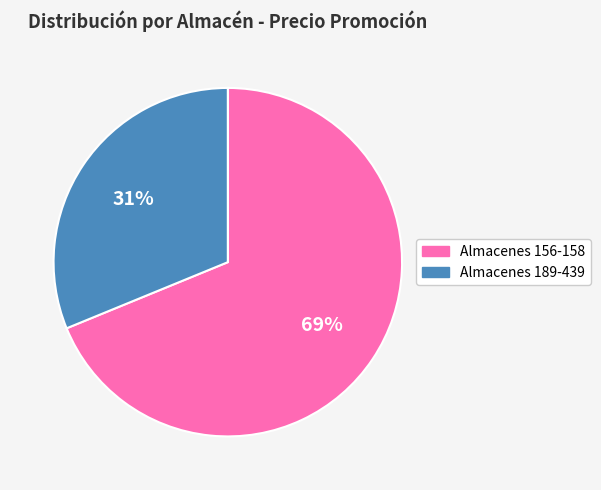

To the nearest percent, what is the average slice percentage?

50%